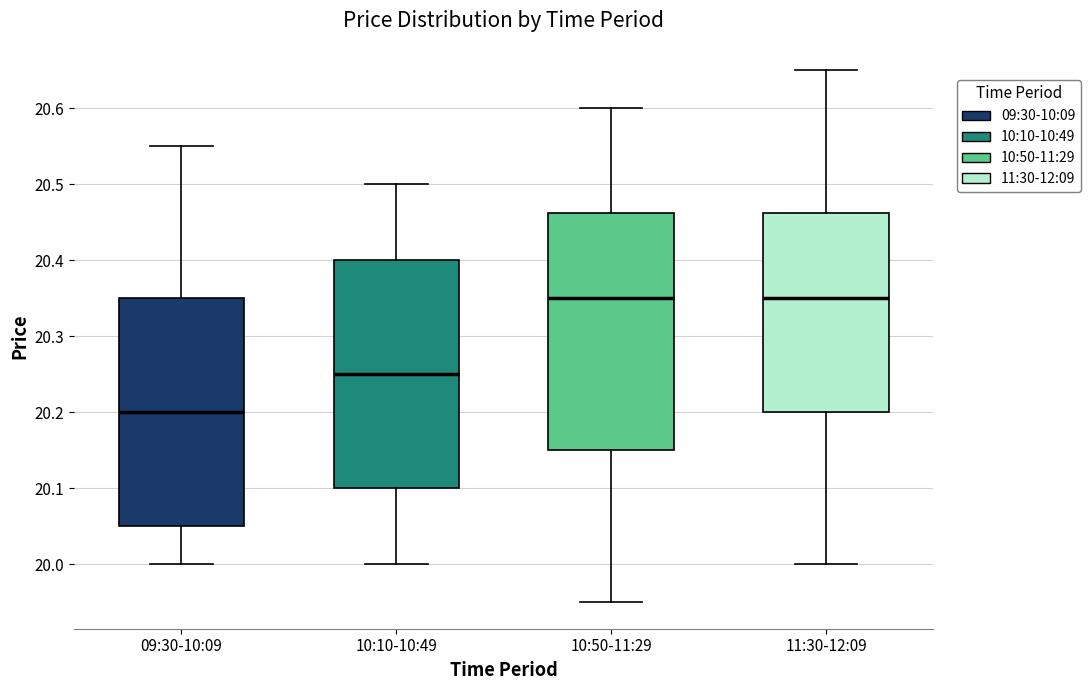

Where does the lower whisker of the box for 09:30-10:09 end on the y-axis? The values are not printed on the chart, so give them approximately, as read against the axis.

20.00